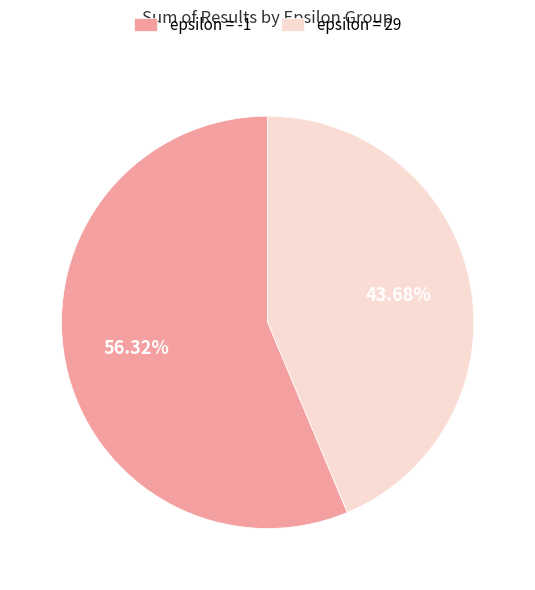

Is there a majority slice in this chart?

Yes